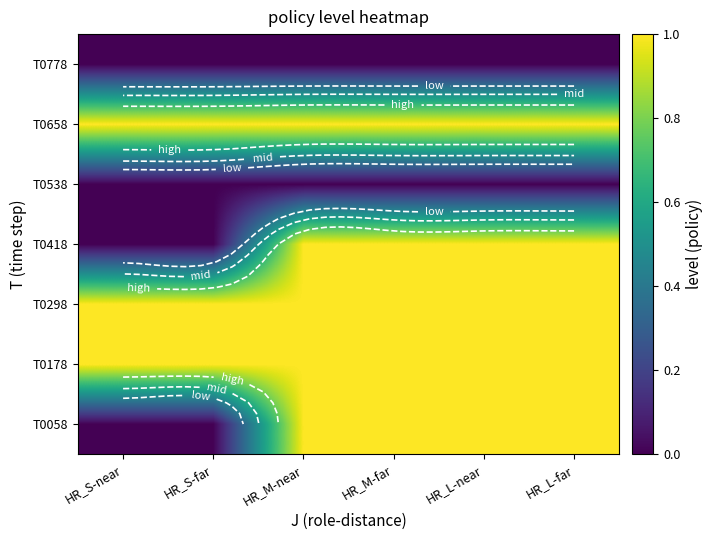

At how many categories does at least one series exceed 0?

6